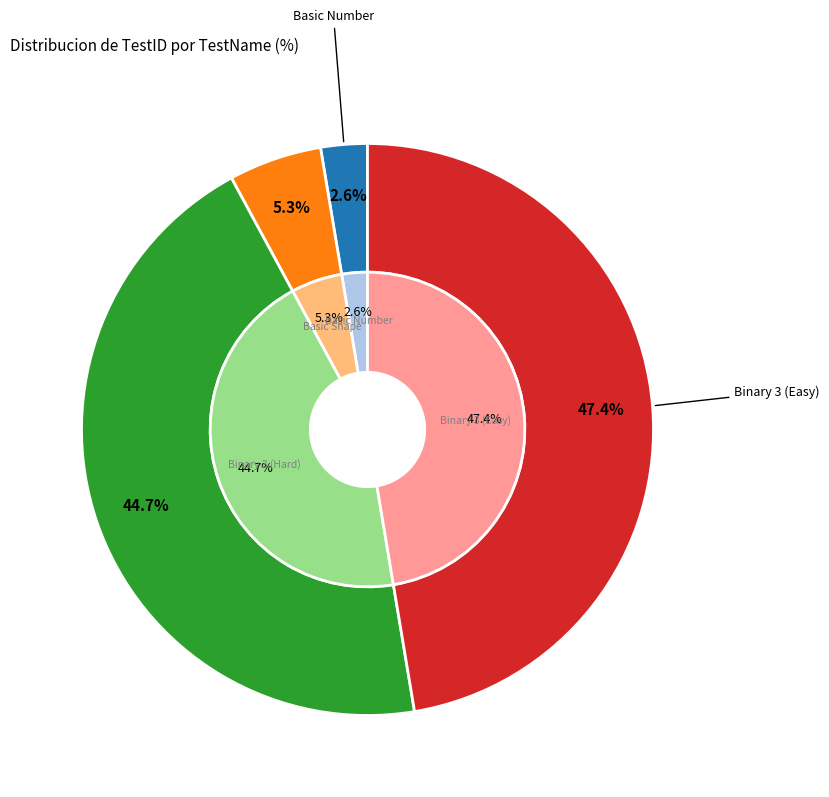

Is Basic Shape the majority of the pie?

No